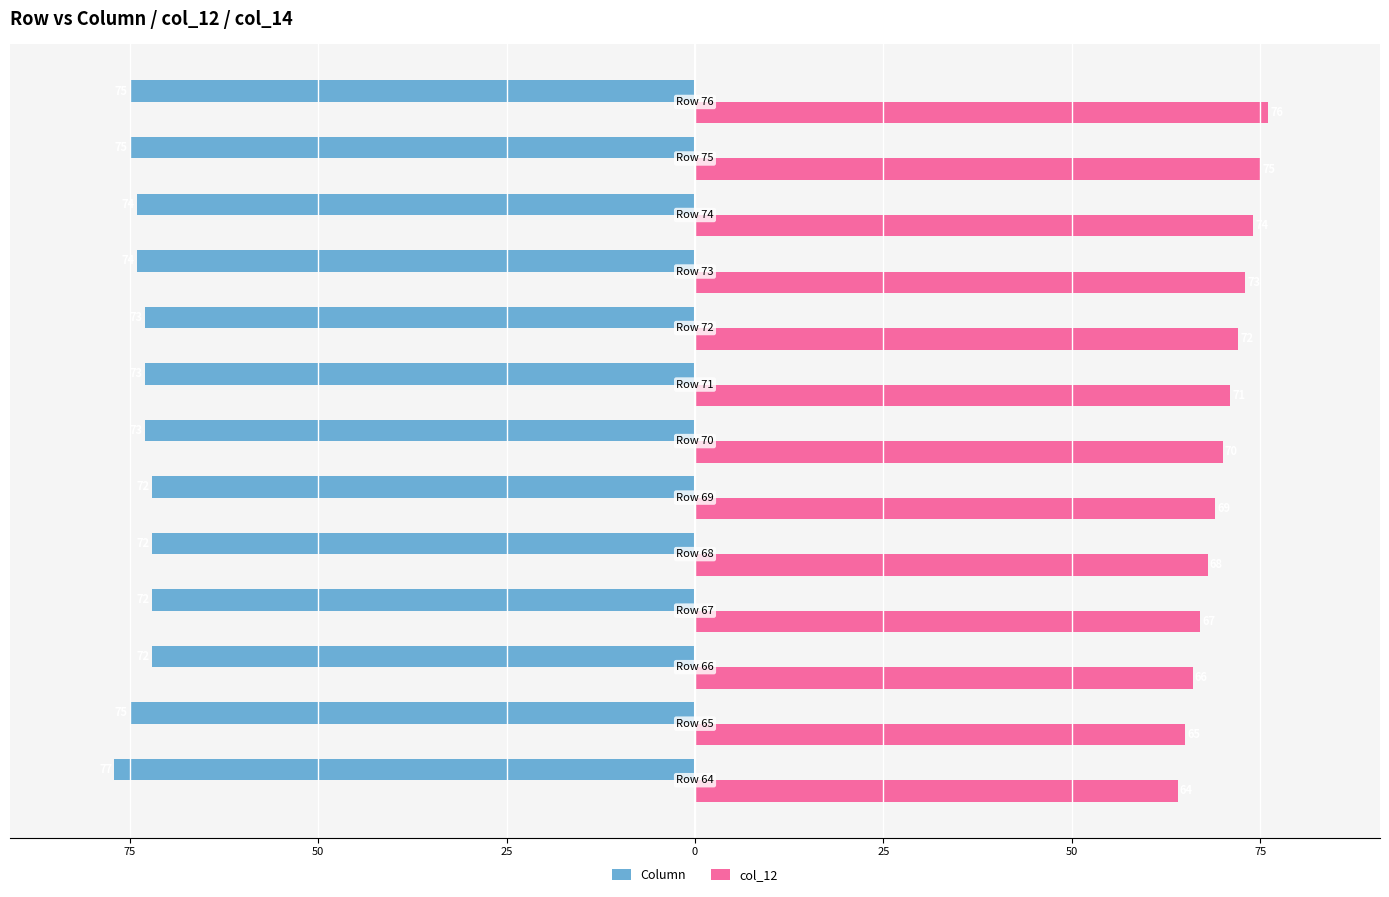

What are all the series names shown in the legend?

Column, col_12